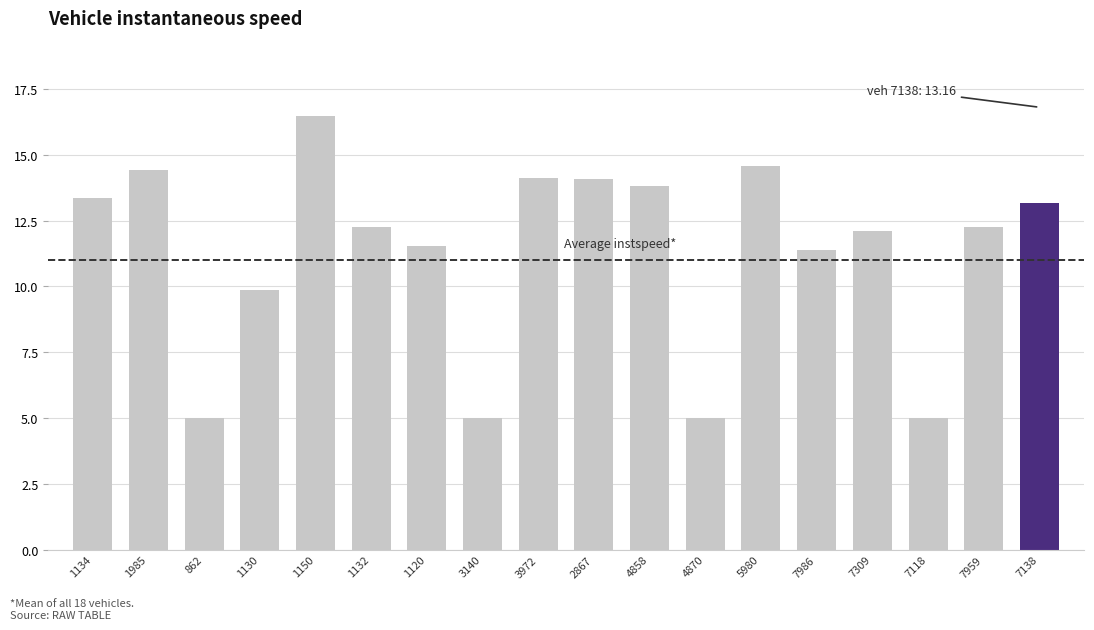

Reading left to right, transcribe all the data shown in this chart.

1134=13.3	1985=14.4	862=5.0	1130=9.9	1150=16.5	1132=12.2	1120=11.5	3140=5.0	3972=14.1	2867=14.1	4858=13.8	4870=5.0	5980=14.6	7986=11.4	7309=12.1	7118=5.0	7959=12.2	7138=13.2